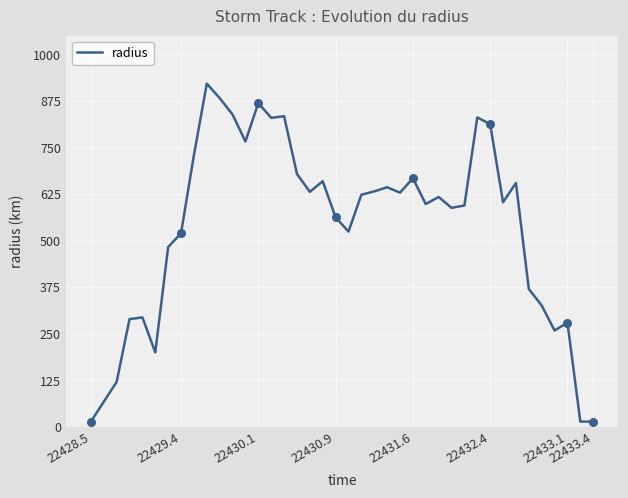

What is the maximum value shown in the chart?

921.0